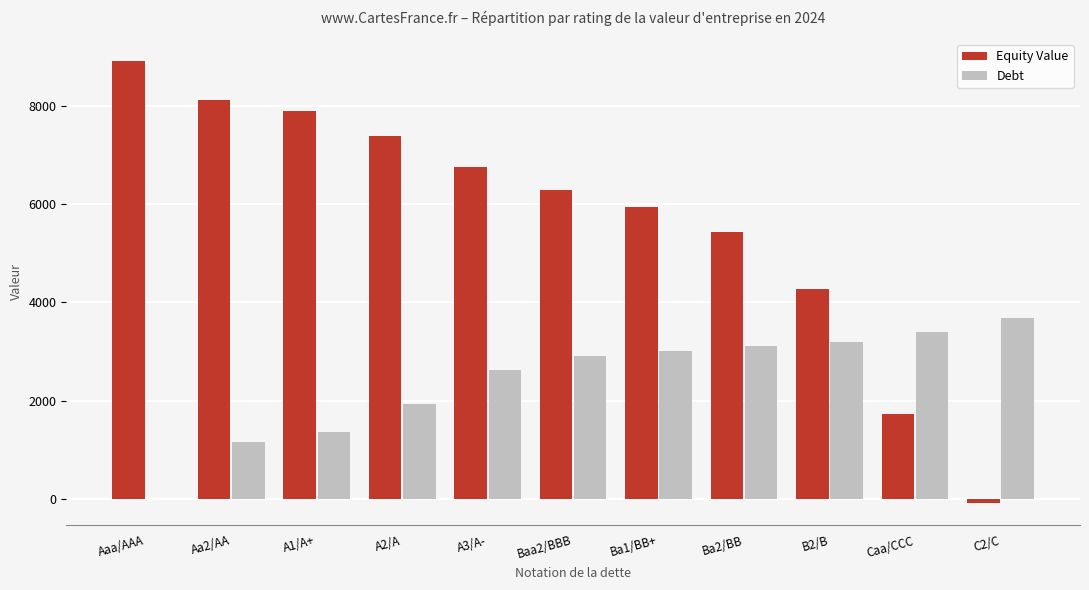

Are the bars horizontal?

No